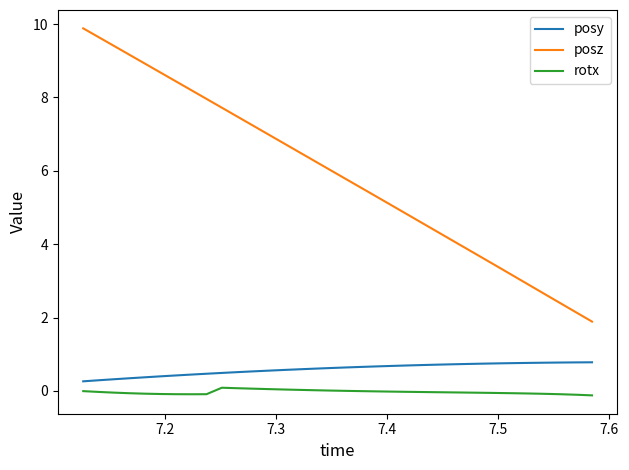

What is the maximum value shown in the chart?

9.9